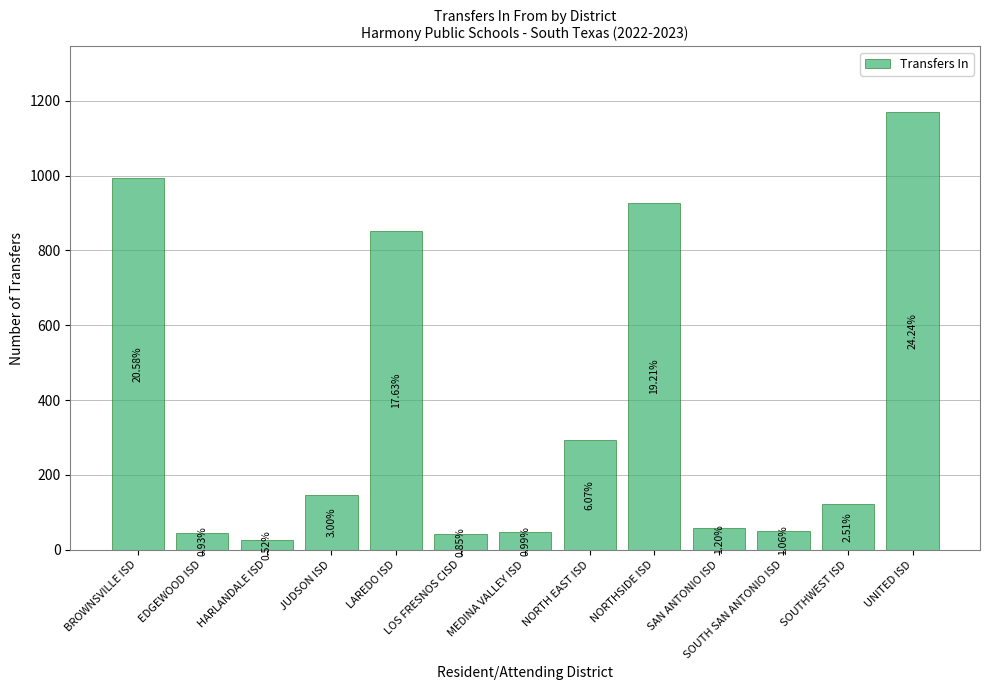

How many bars are there in total?

13